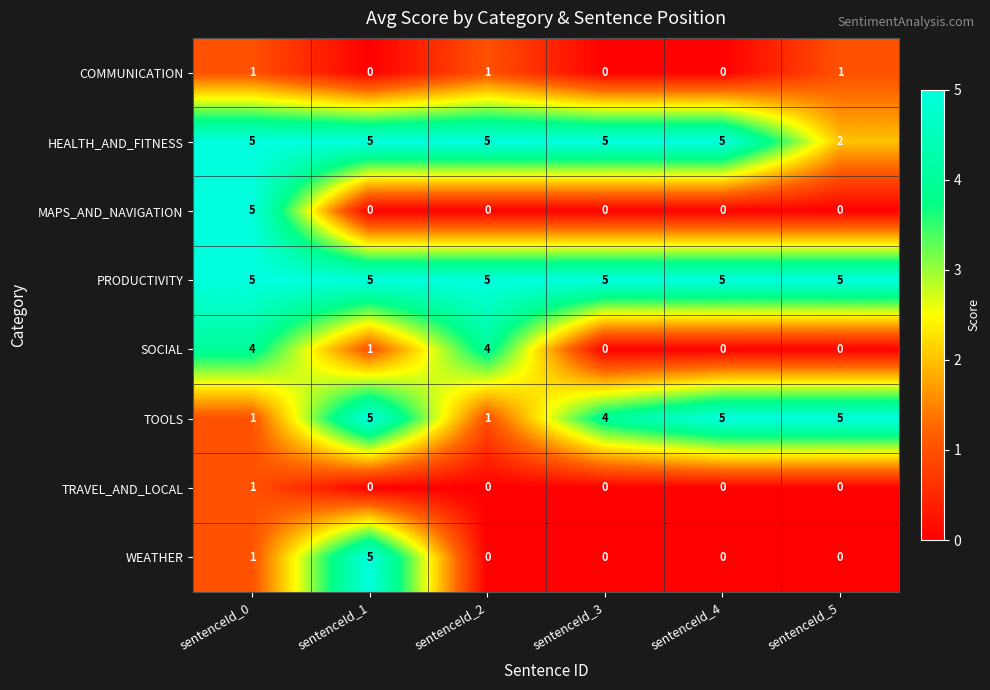

What is the greatest value displayed?

5